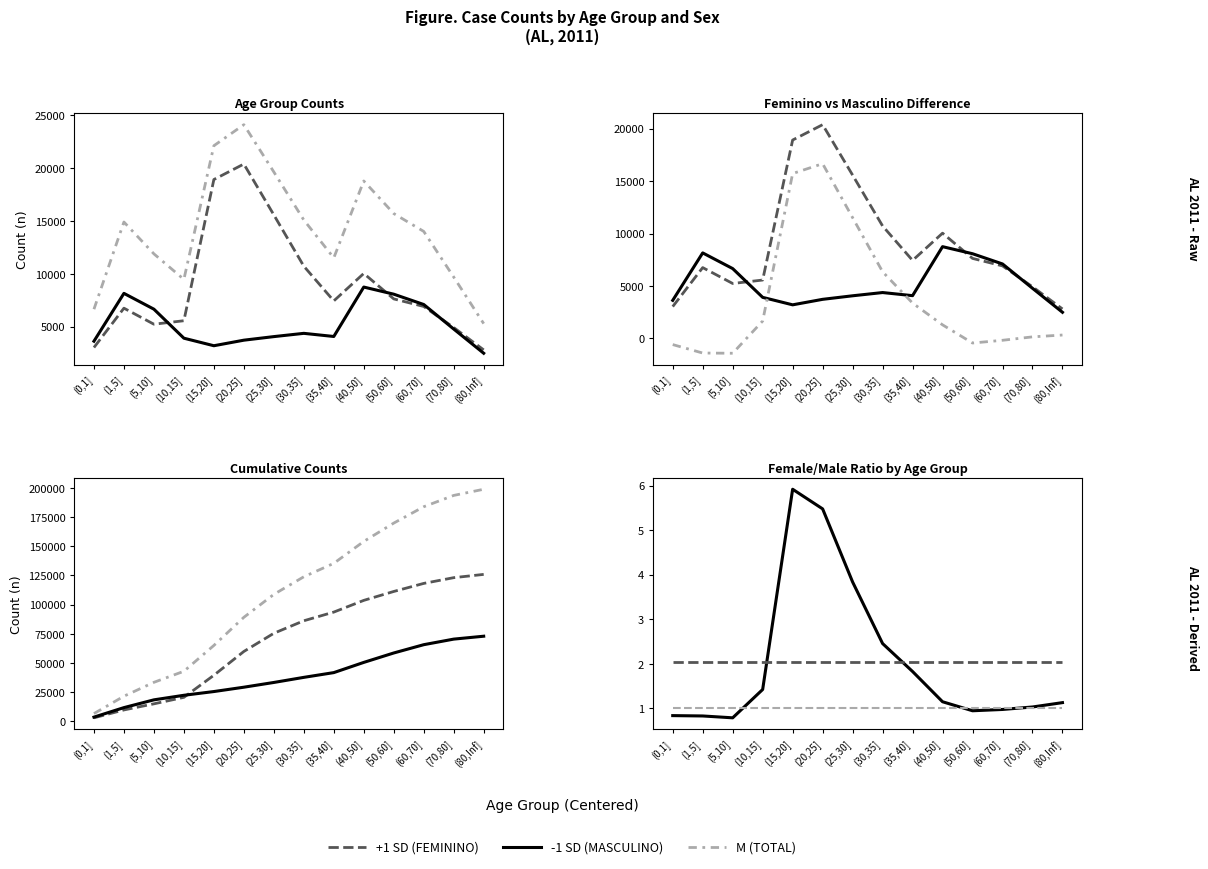

What is the label of the 13th point from the right?

(1,5]